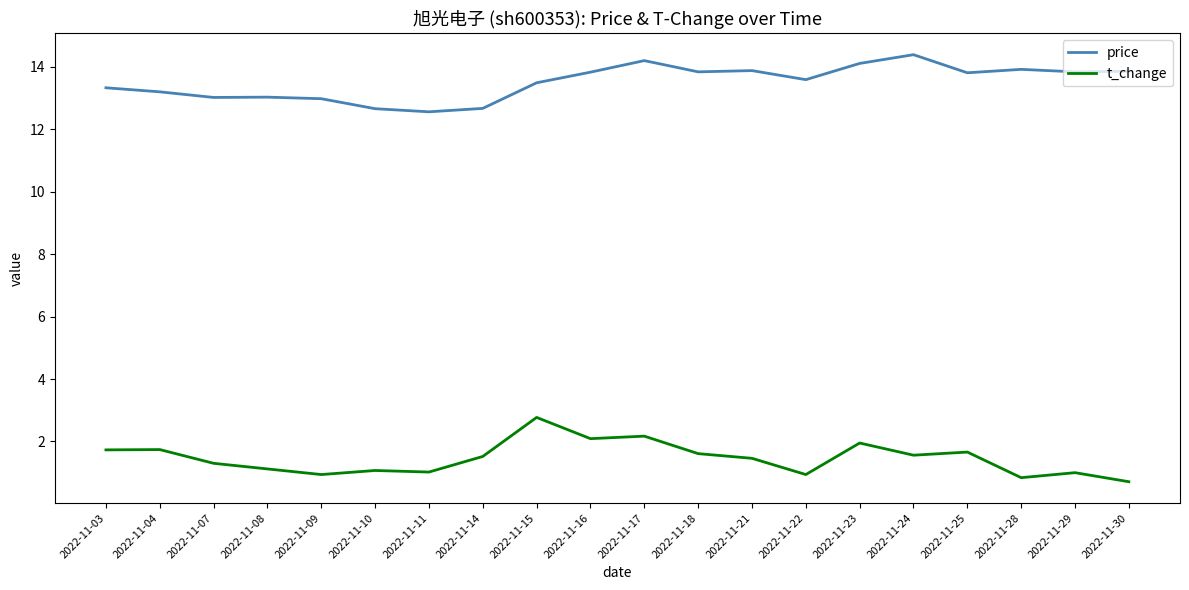

The value of price at 2022-11-04 is 3.0. True or false?

False